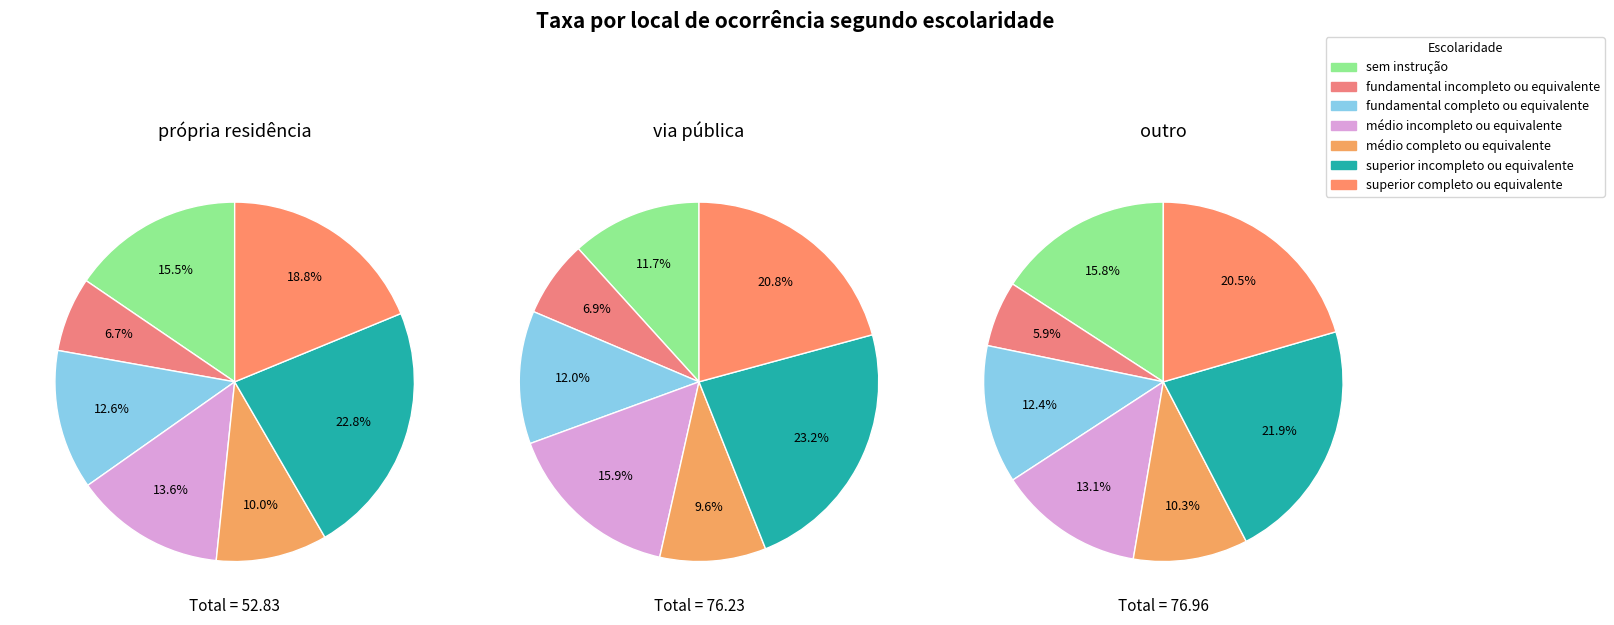

What percentage is the médio completo ou equivalente slice, to the nearest percent?

10%